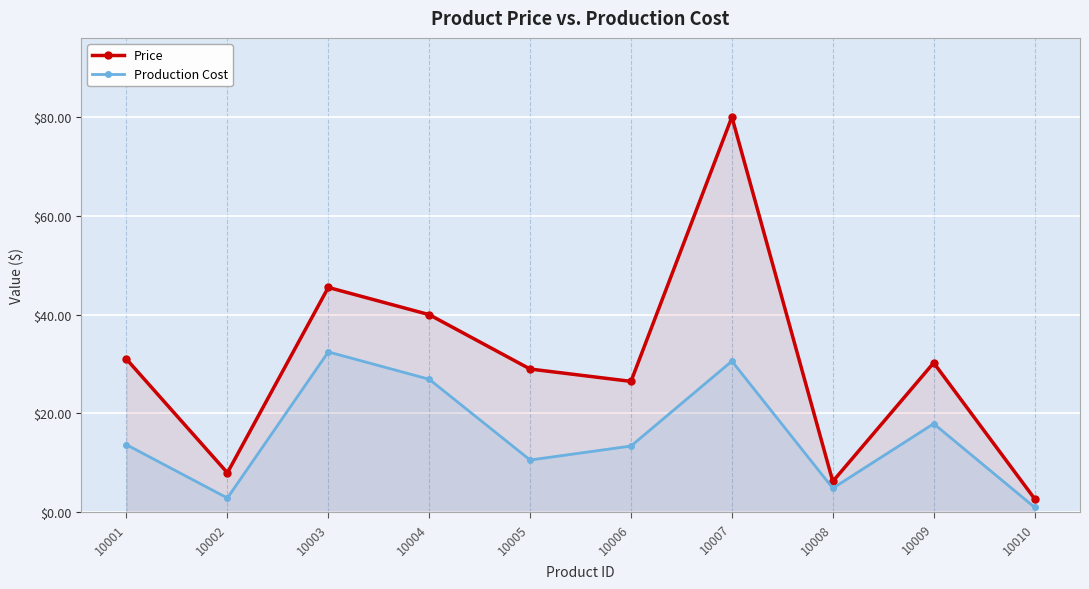

How many lines are shown in the chart?

2